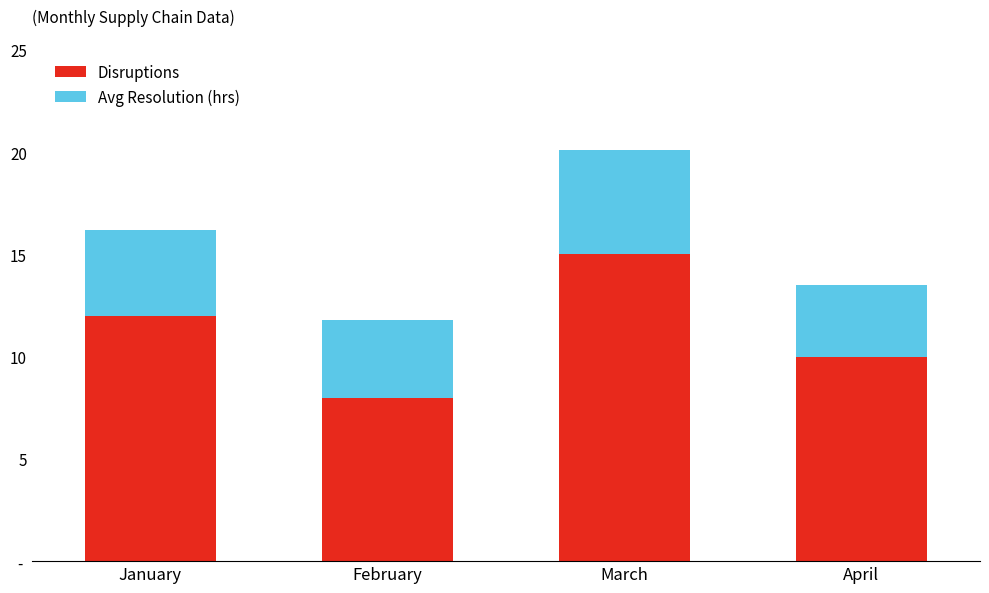

At which category is the sum across all series the highest?

March